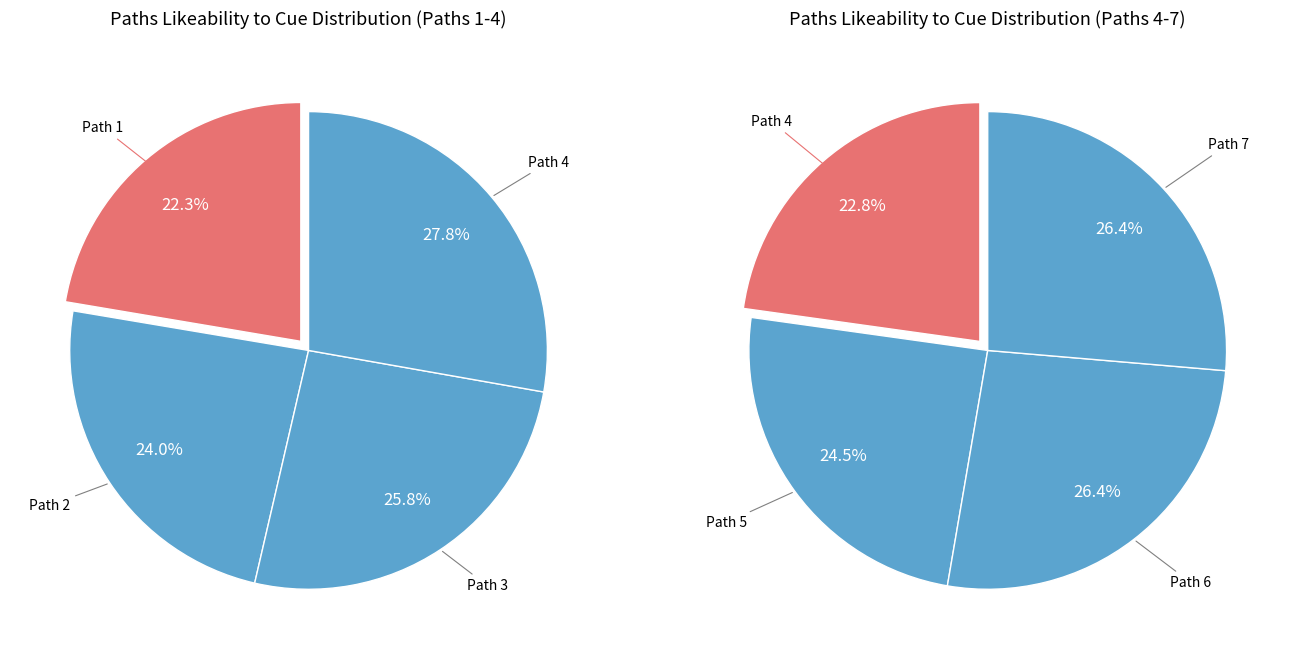

Is there any slice that represents more than half of the pie?

No